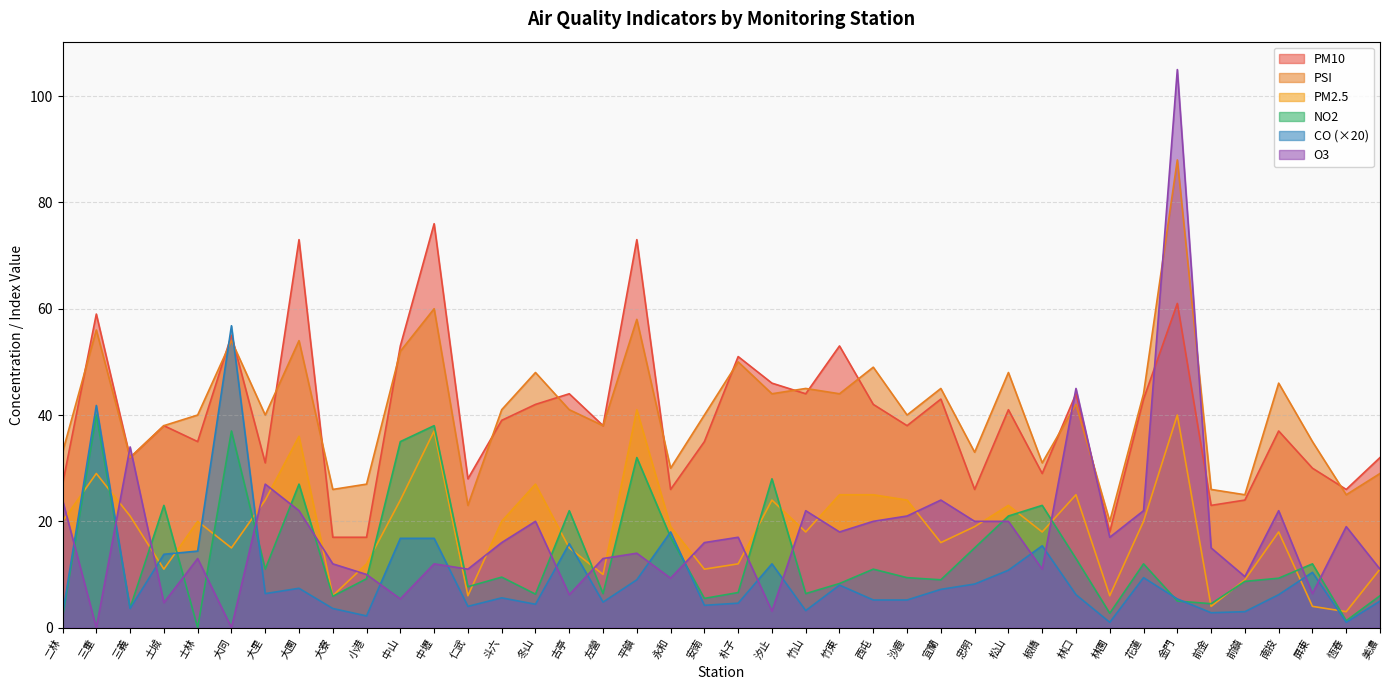

What is the total value across all series at 冬山?

147.7